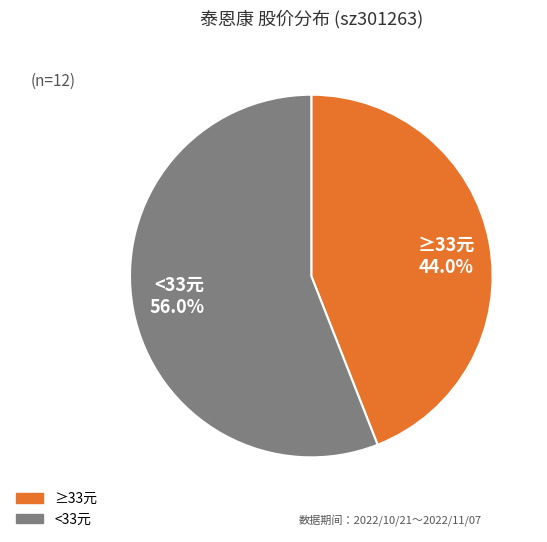

Which slice is the largest?

<33元 56.0%